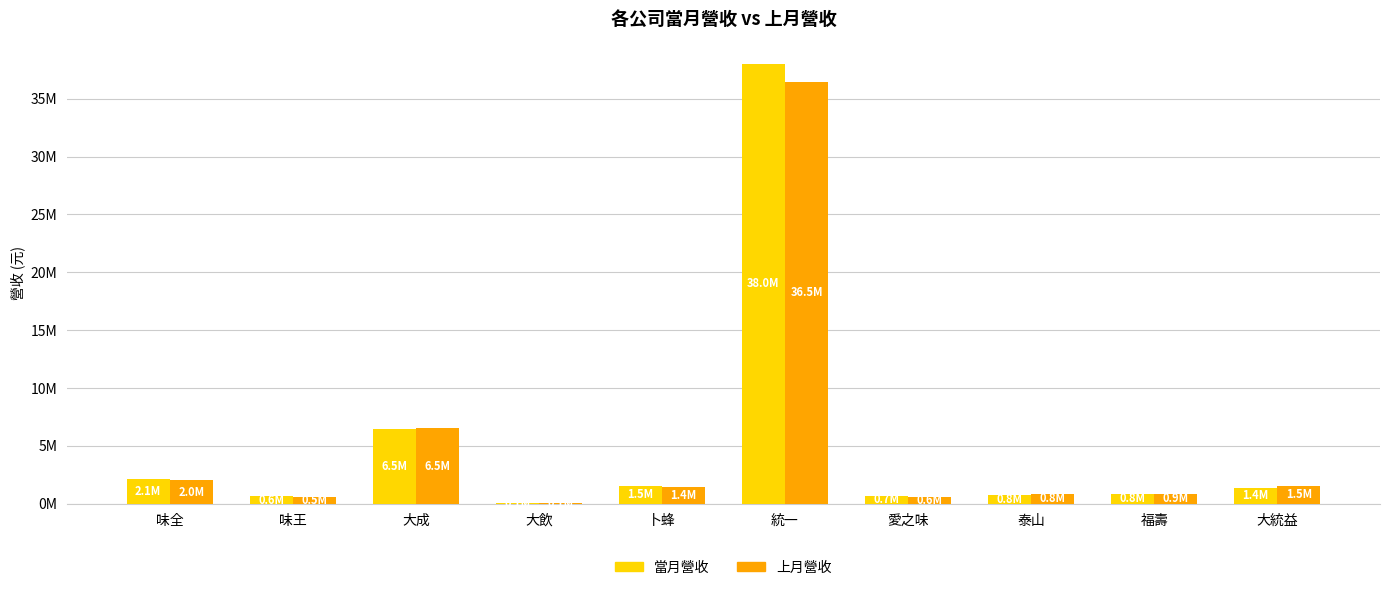

What is the difference between the maximum and minimum values in the 當月營收 series?

37926928